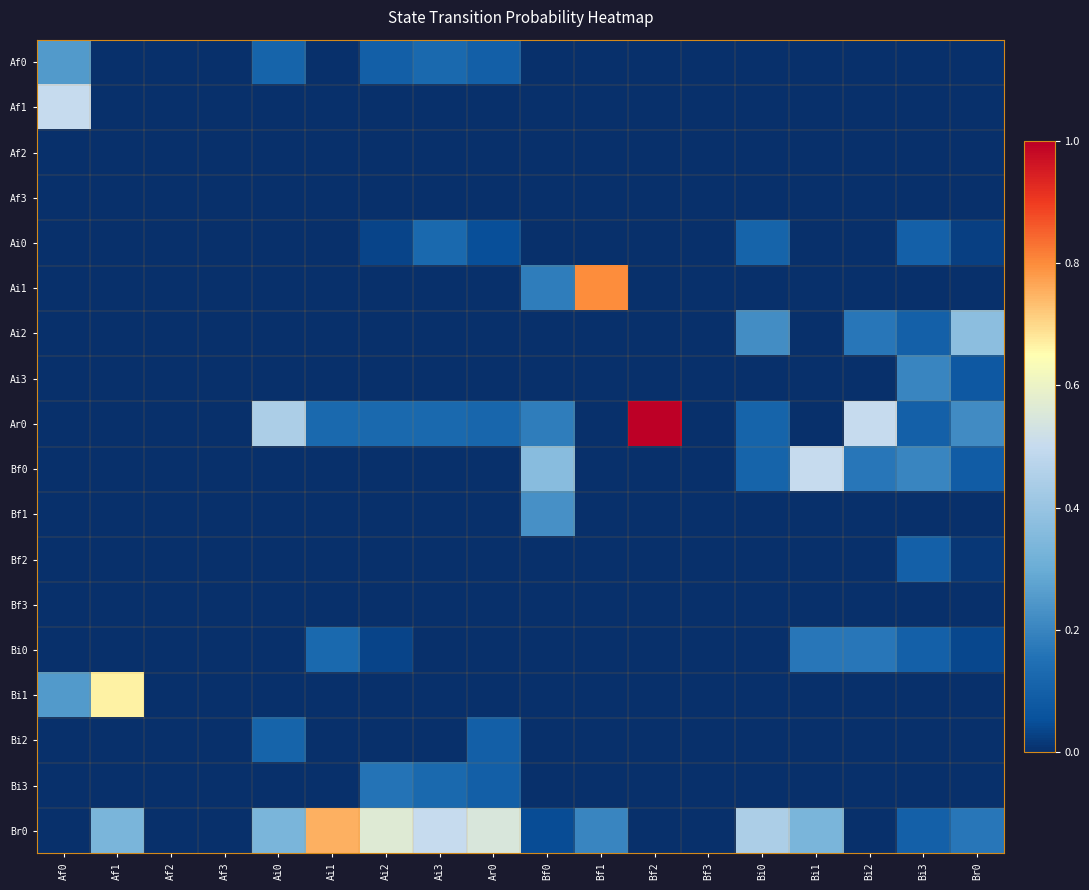

Which has a higher value, Bf0 or Ai0?

Ai0